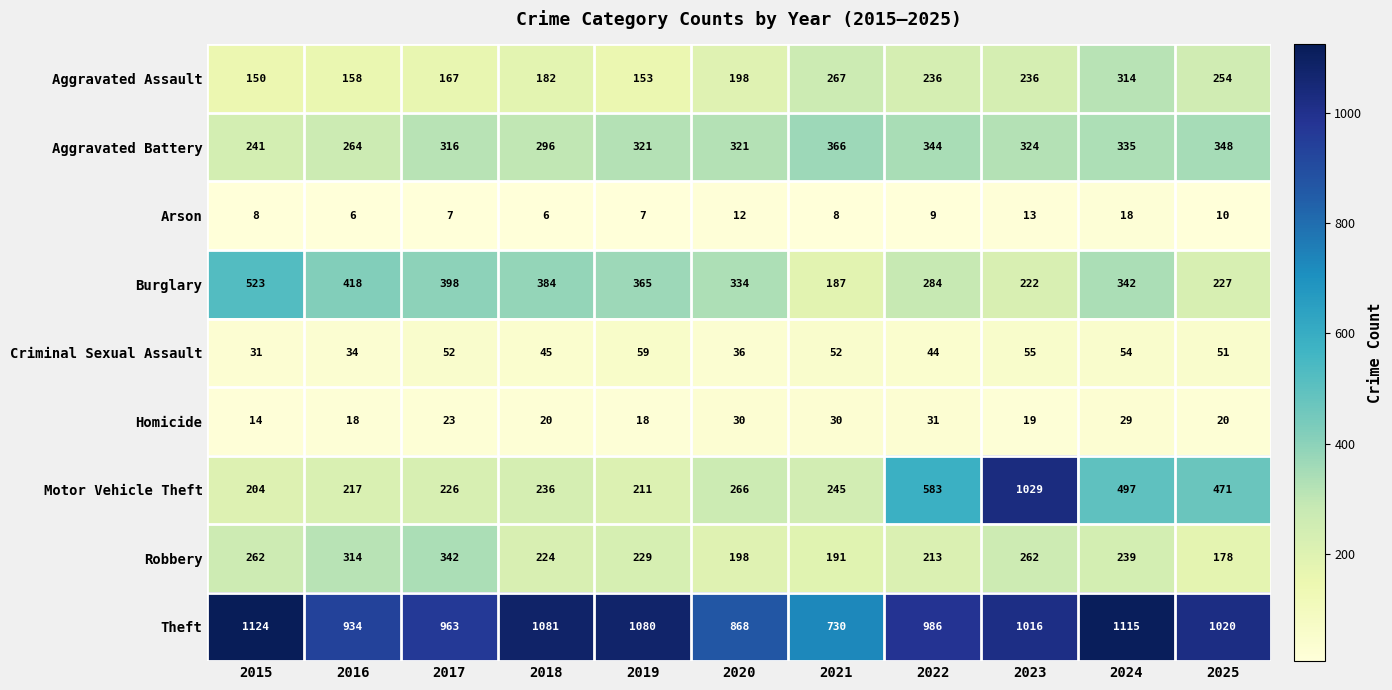

Is the value of Motor Vehicle Theft at 2020 greater than the value of Burglary at 2024?

No